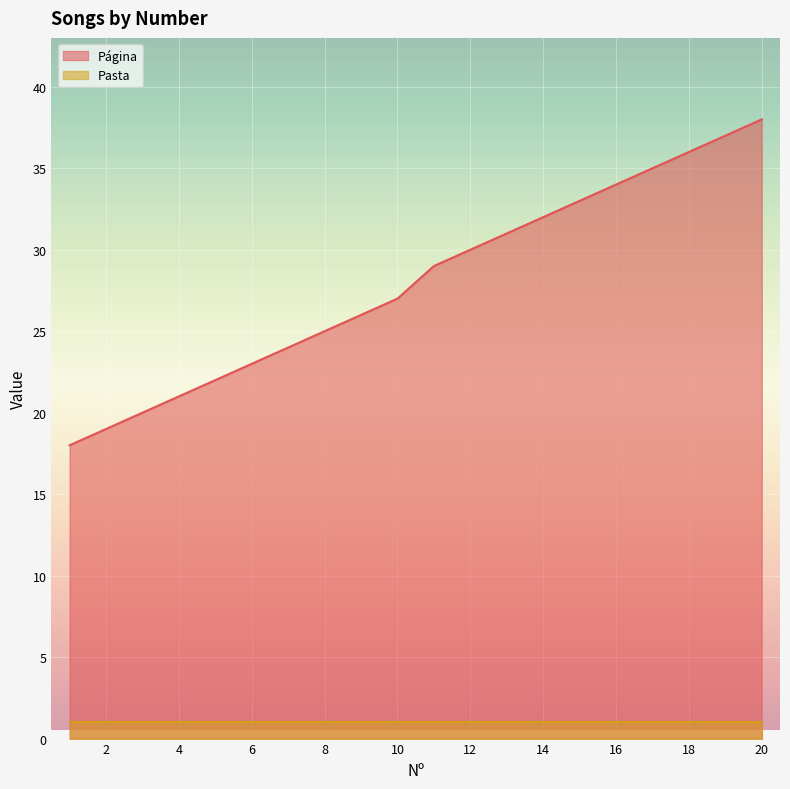

Reading left to right, what are all the values shown in this chart?

18	19	20	21	22	23	24	25	26	27	29	30	31	32	33	34	35	36	37	38